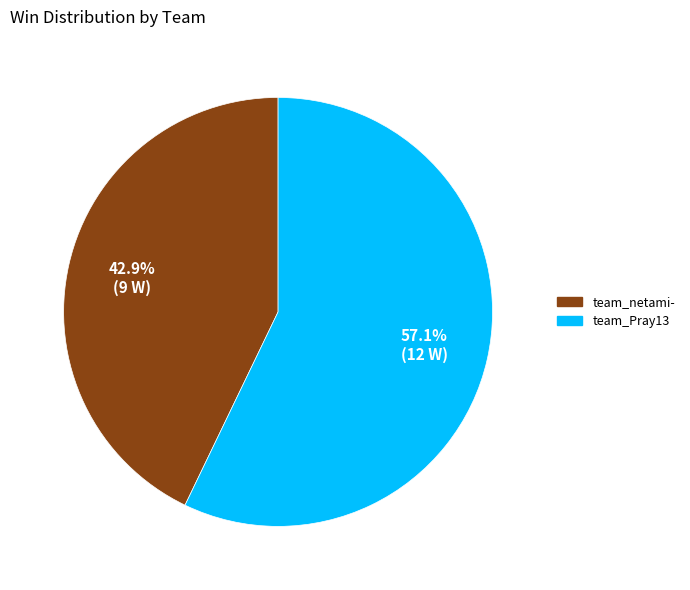

To the nearest percent, what is the difference between the largest and smallest slice percentages?

14%